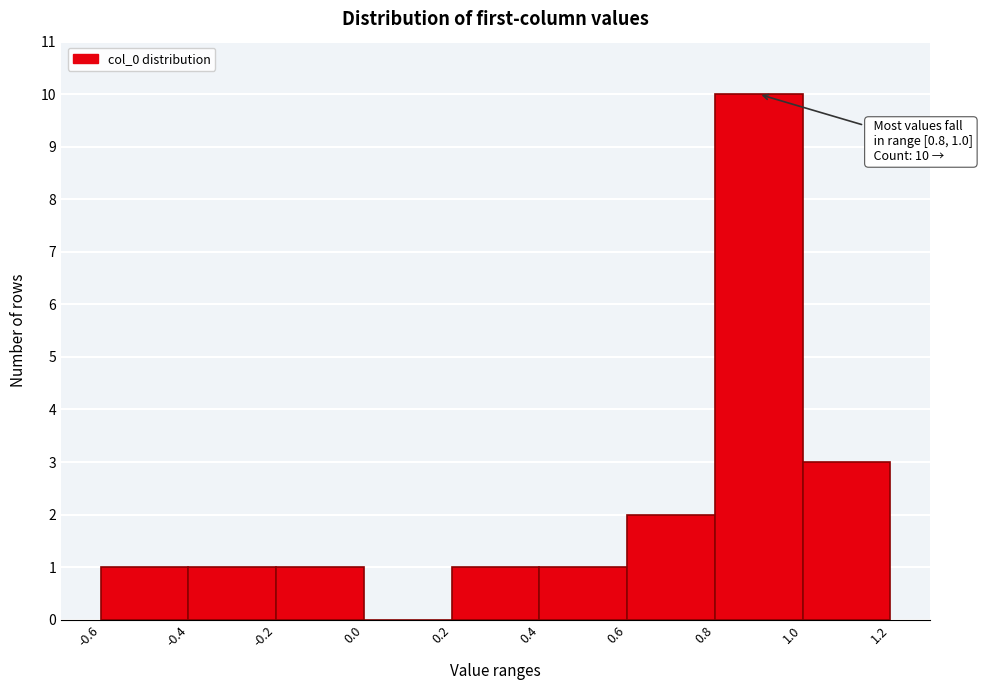

Over which range of the x-axis is the bar tallest?

0.8 to 1.0